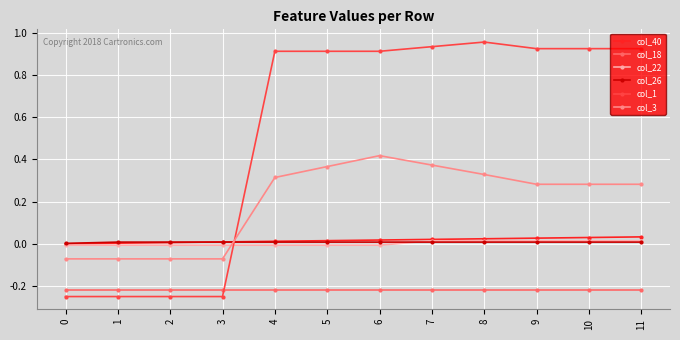

What is the sum of all col_3 values?

2.4